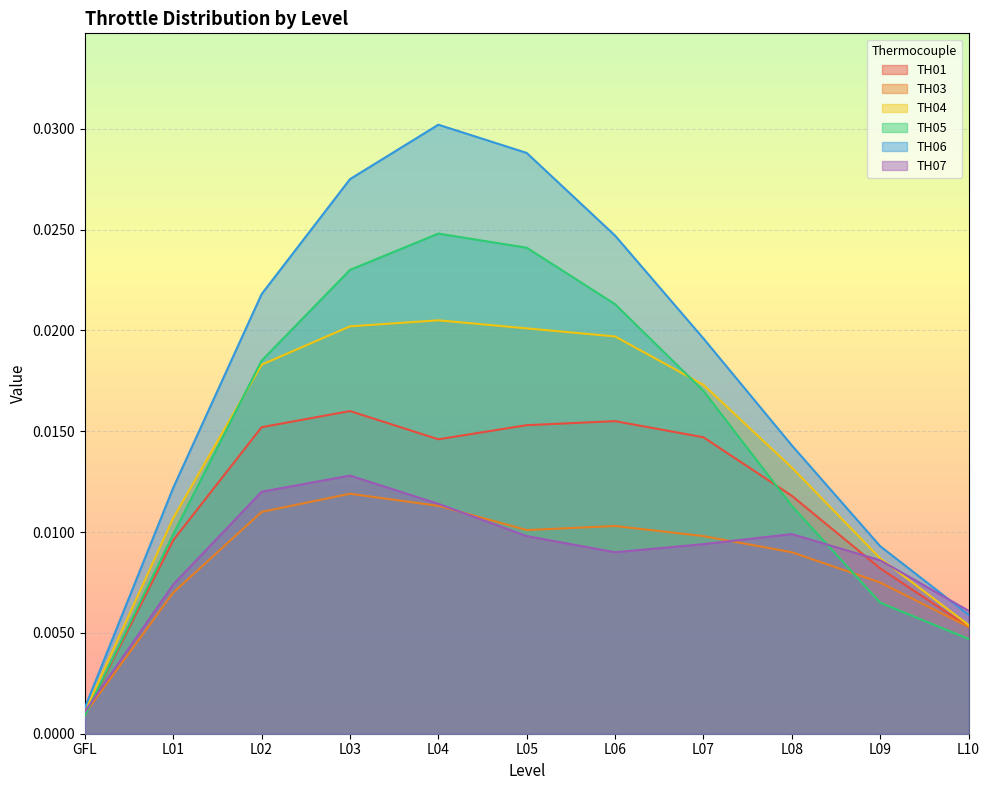

At which category is the sum across all series the highest?

L04